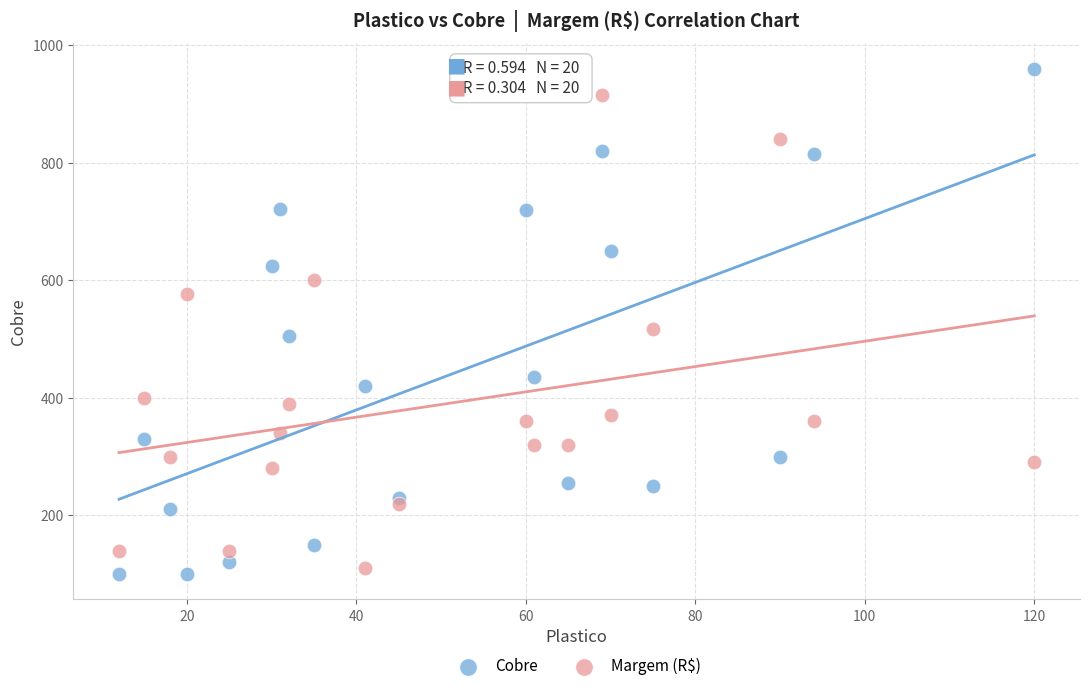

Which series has the largest Y range (max minus min)?

Cobre